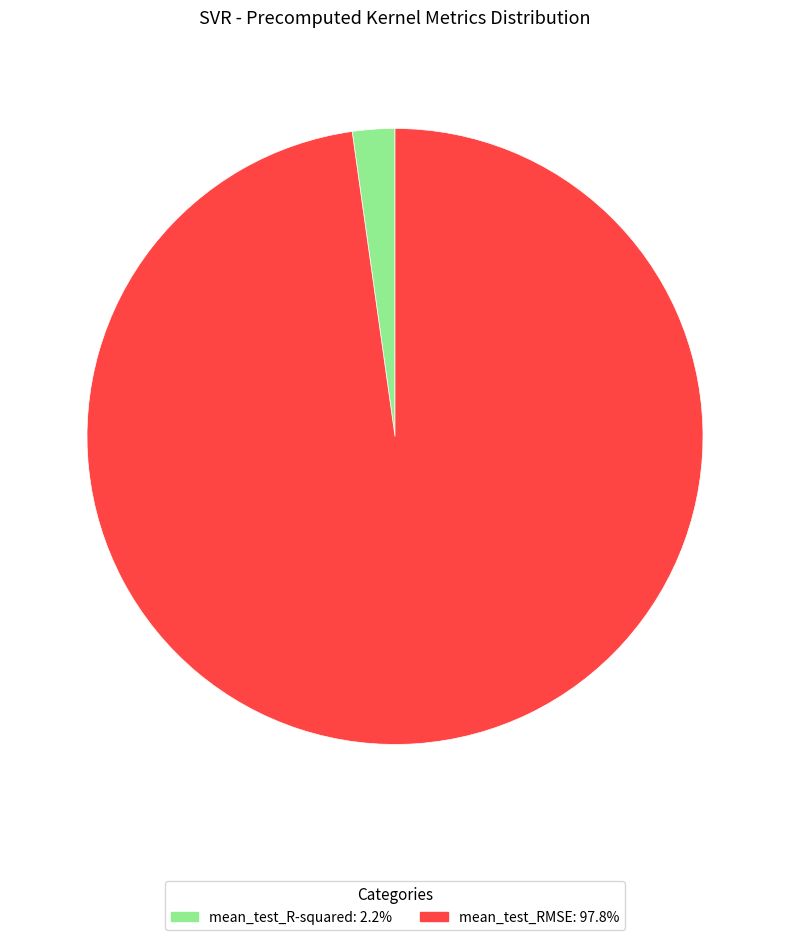

Combined, do mean_test_R-squared: 2.2% and mean_test_RMSE: 97.8% account for over 50%?

Yes